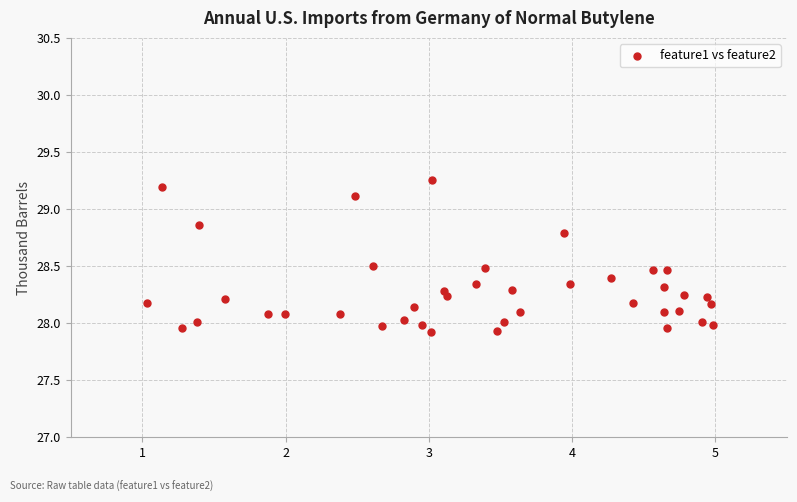

What is the range of Y values (max minus min)?

1.3